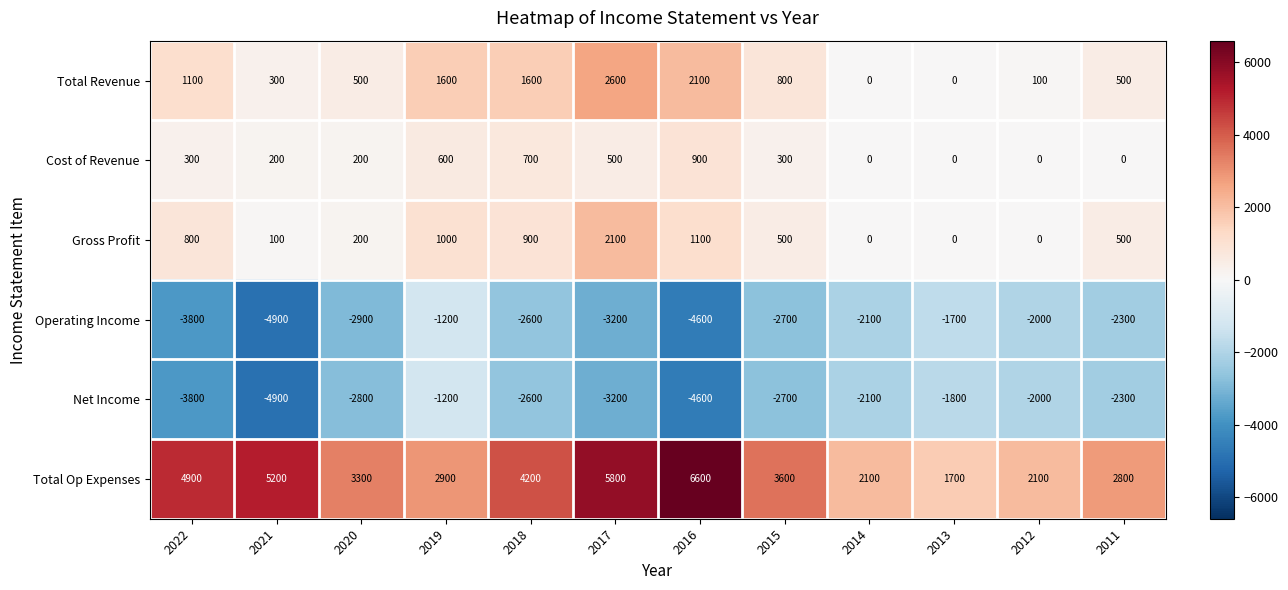

Which series has the widest spread of values?

Total Op Expenses